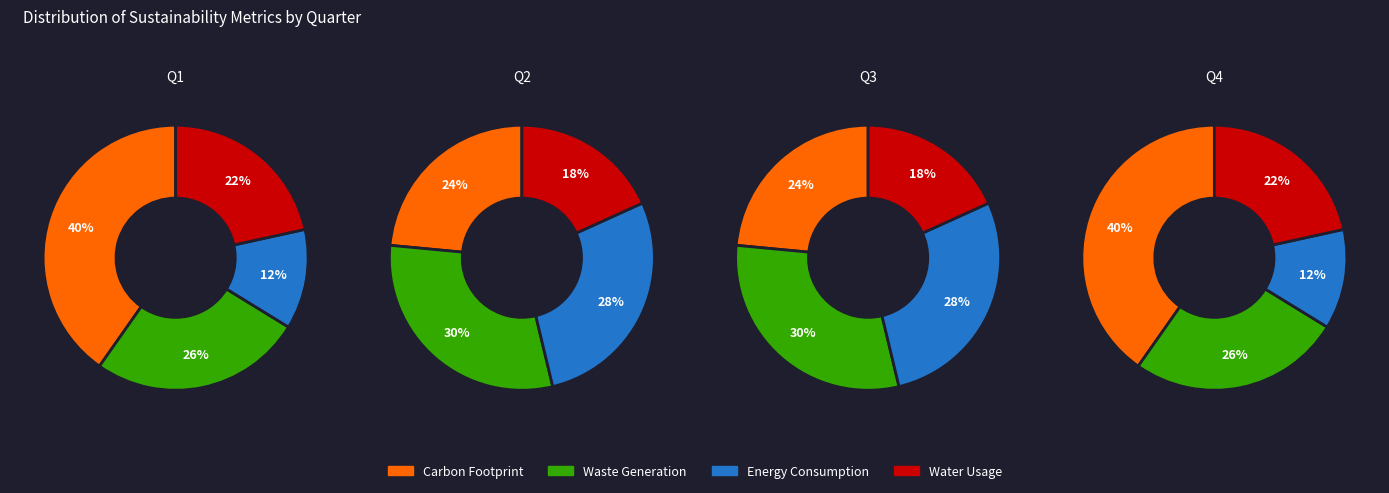

Is B11 the majority of the pie?

No